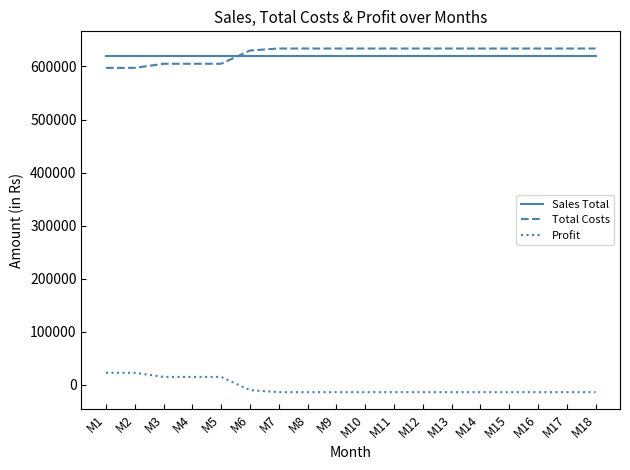

What is the sum of all Sales Total values?

11160000.0